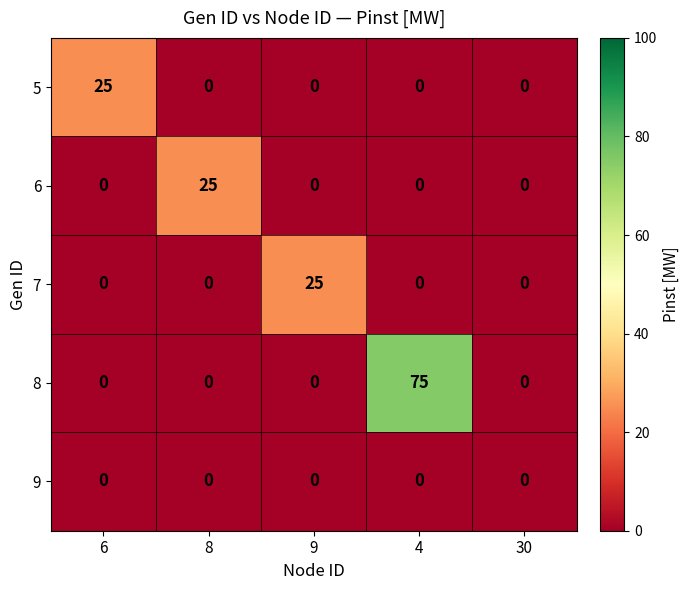

Reading left to right, what are all the values shown in this chart?

5: 6=25	8=0	9=0	4=0	30=0
6: 6=0	8=25	9=0	4=0	30=0
7: 6=0	8=0	9=25	4=0	30=0
8: 6=0	8=0	9=0	4=75	30=0
9: 6=0	8=0	9=0	4=0	30=0